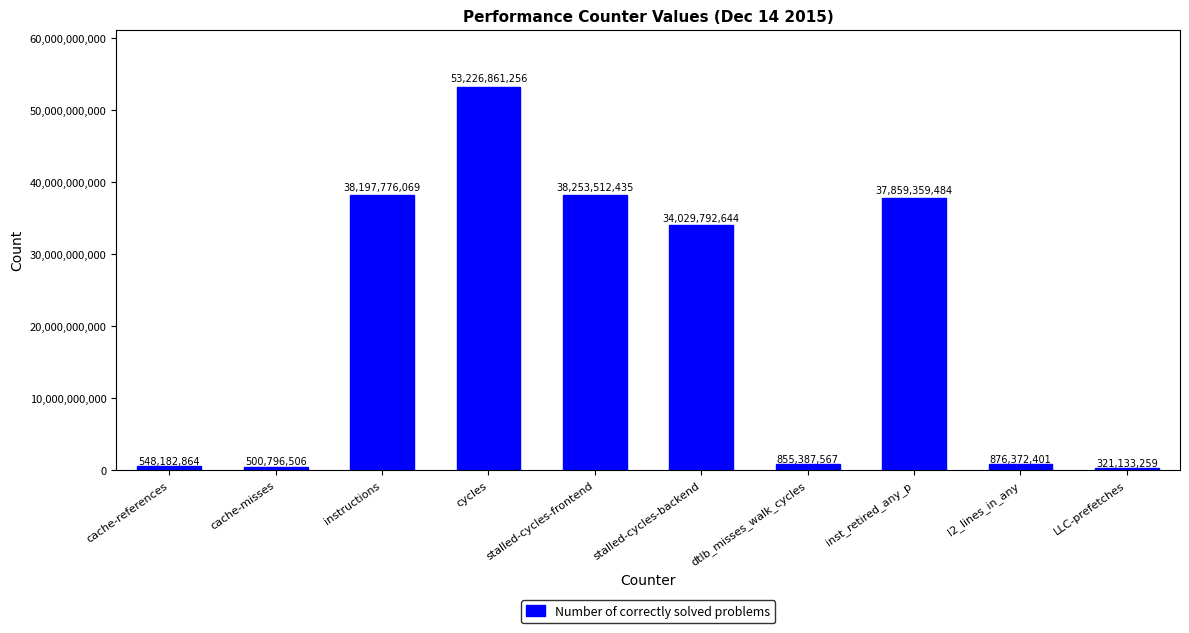

Where is the data nearest to the value 26773997257?

stalled-cycles-backend